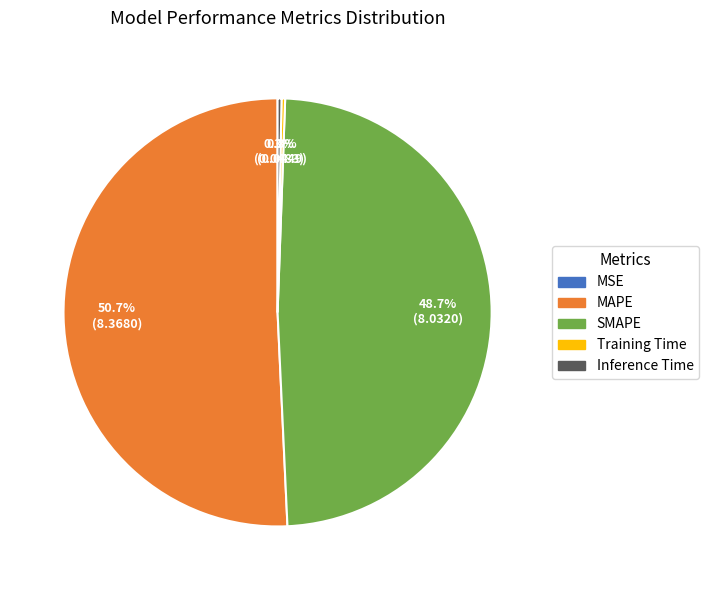

Is there a majority slice in this chart?

Yes